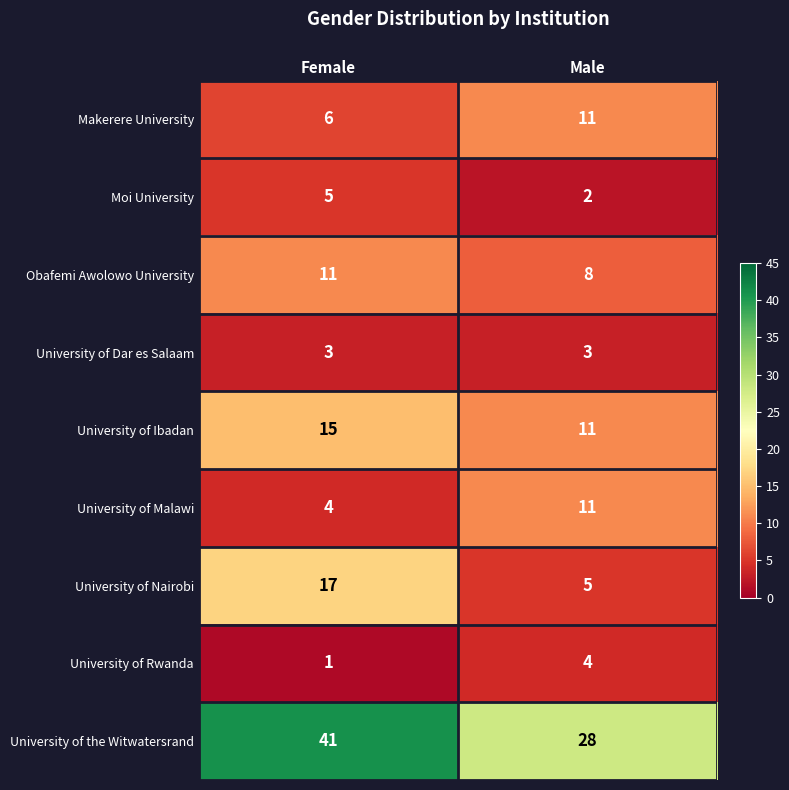

At which category does the chart reach its minimum across all series?

Female